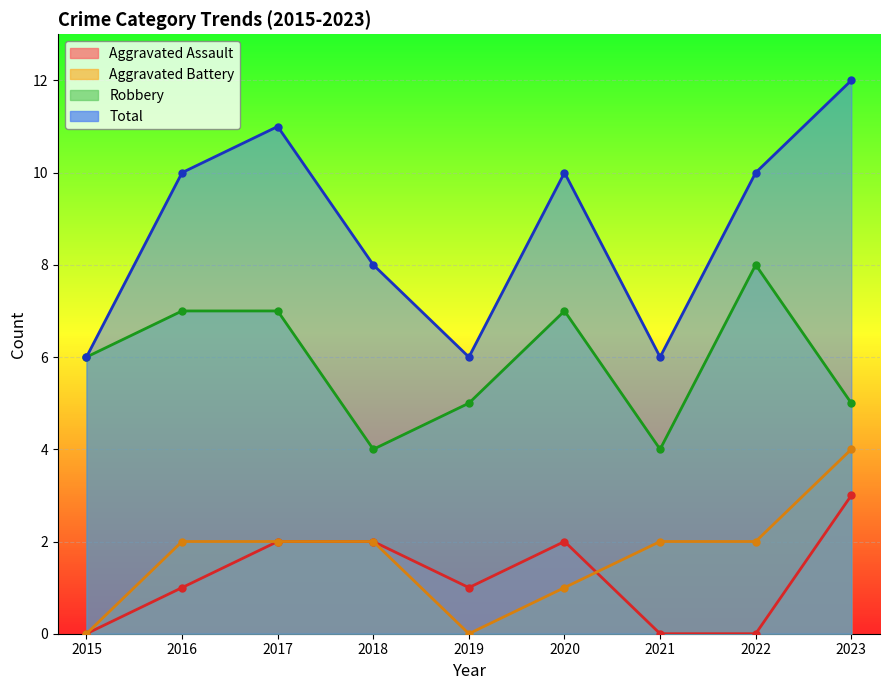

At which label is Robbery closest to 6?

2015